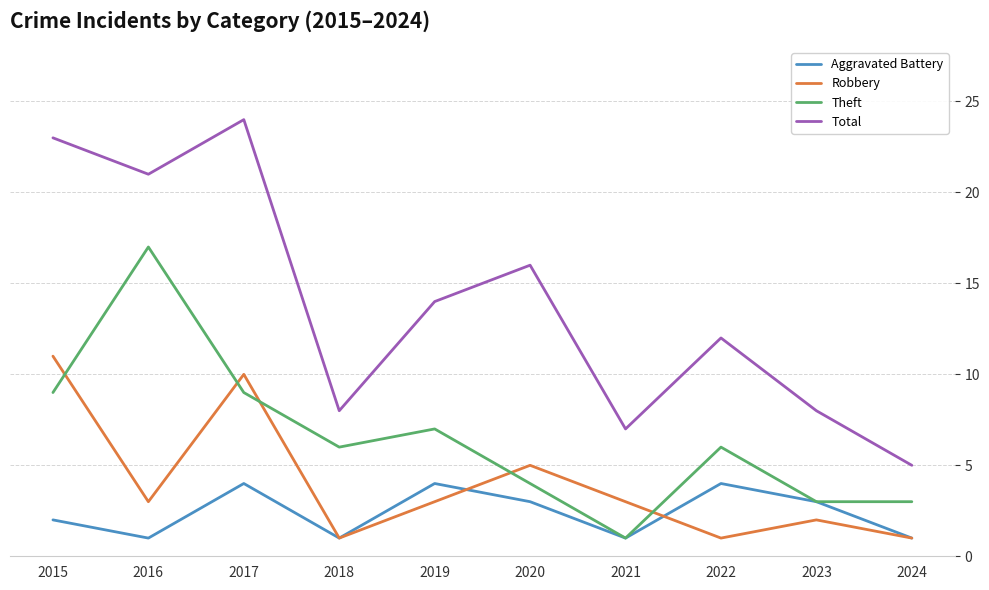

What is the greatest value displayed?

24